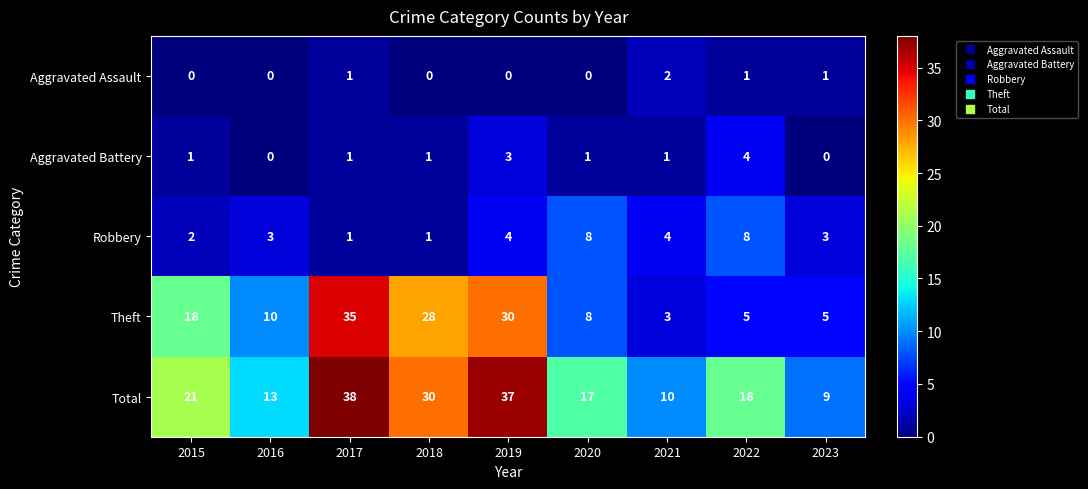

Count the Aggravated Battery values in the range 1 to 2.

5